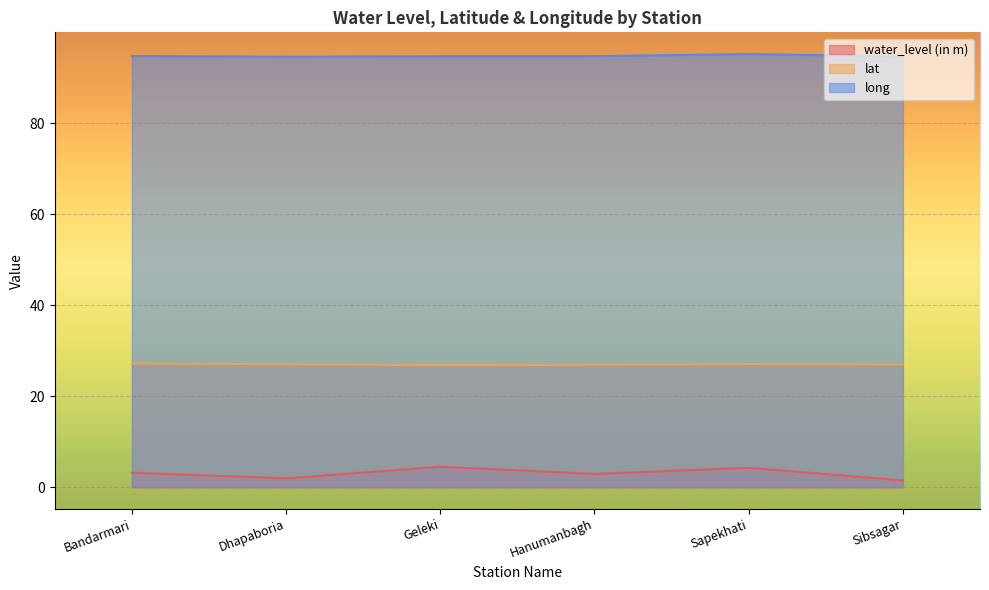

What is the maximum value shown in the chart?

95.2